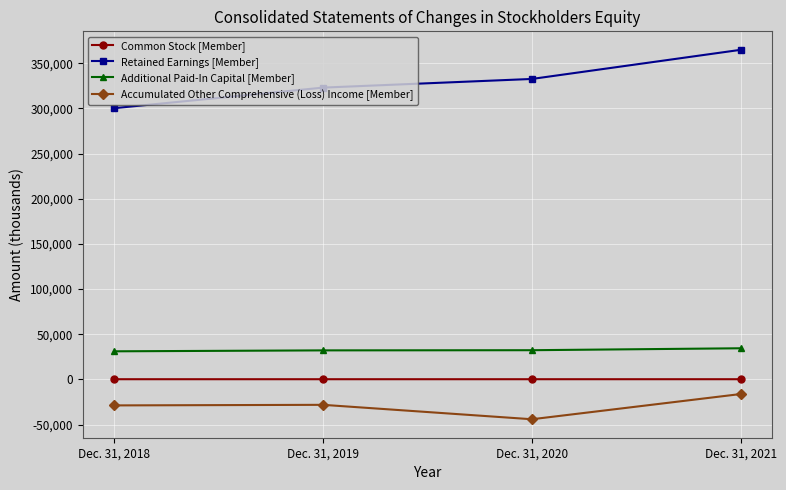

Count the number of data series in this chart.

4